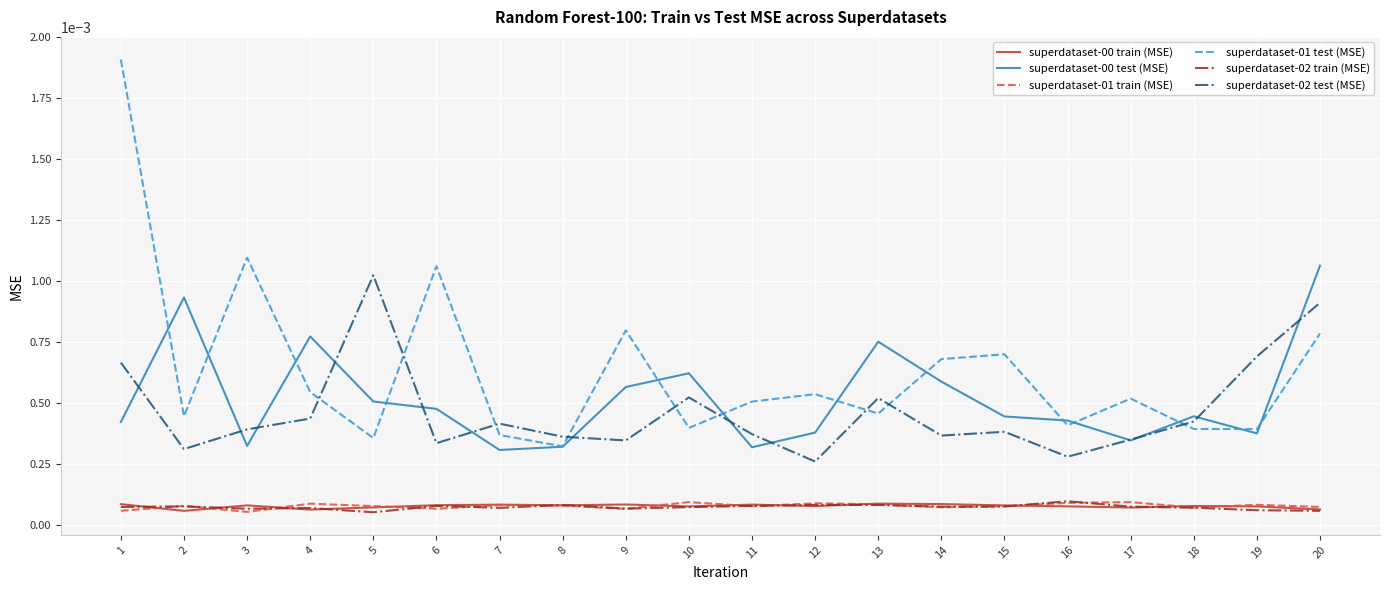

True or false: superdataset-00 test (MSE) and superdataset-00 train (MSE) intersect in this chart.

False